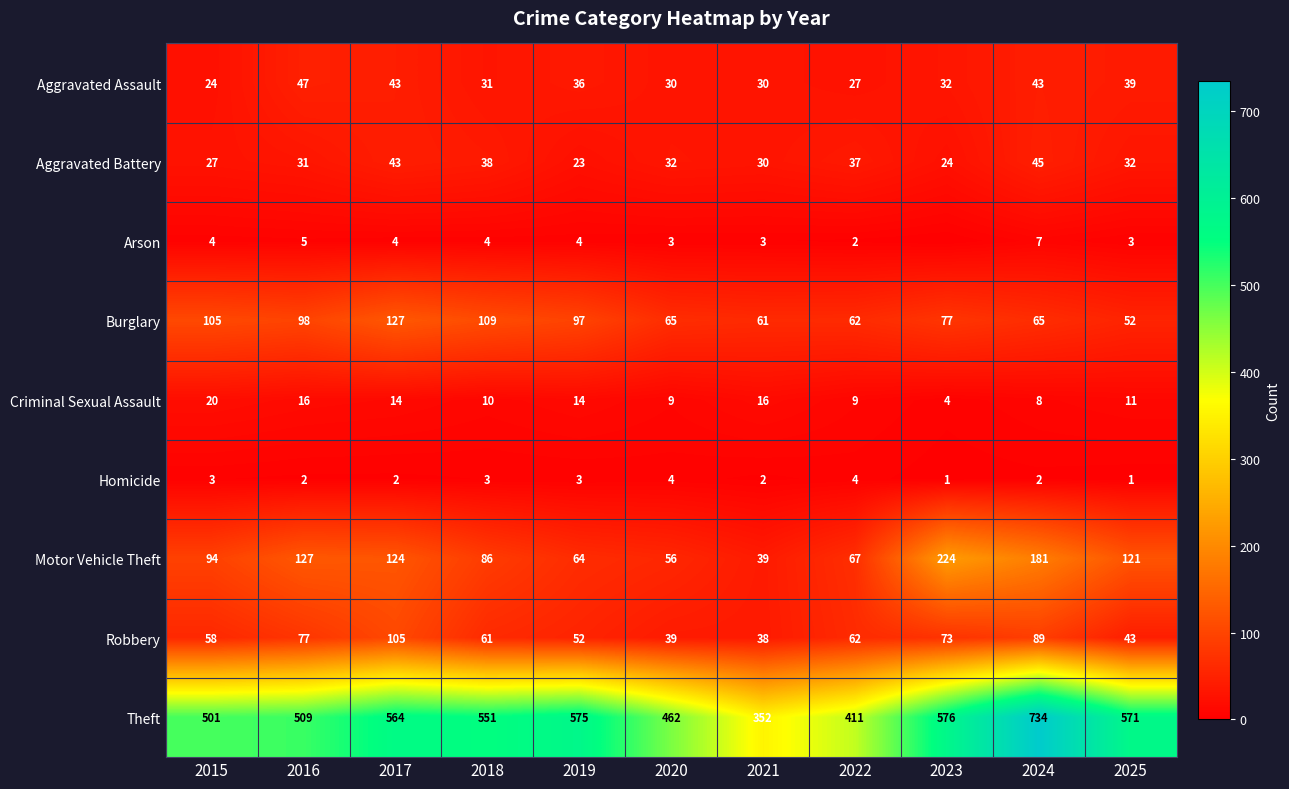

What is the minimum value for Burglary?

52